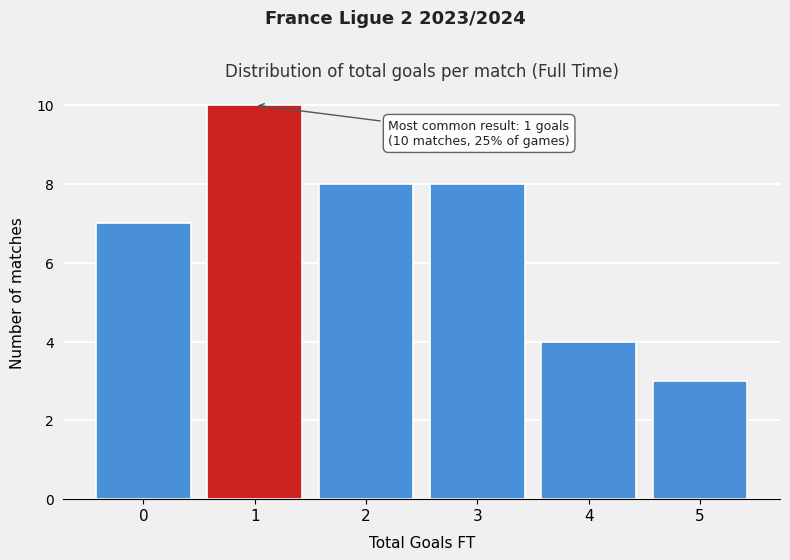

Over which range of the x-axis is the bar tallest?

0.5 to 1.5